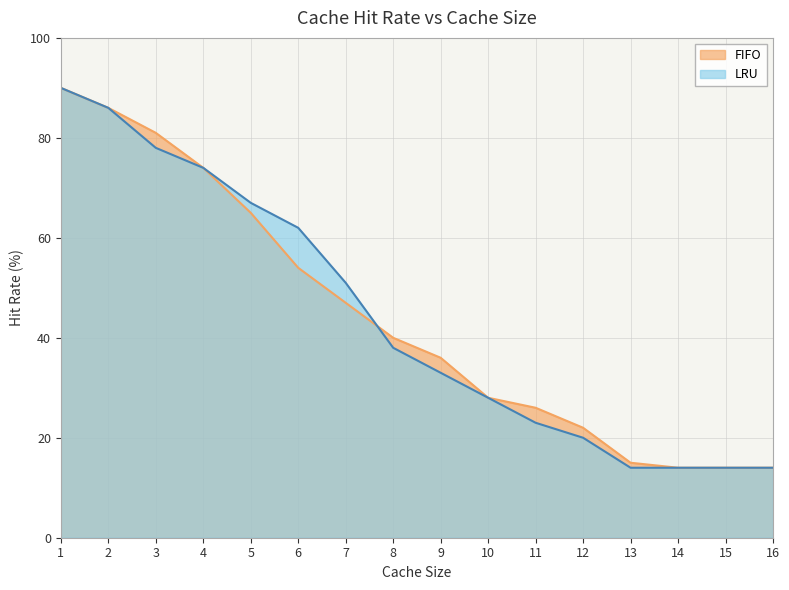

What is the value of the FIFO point at the 4th from the left?

74